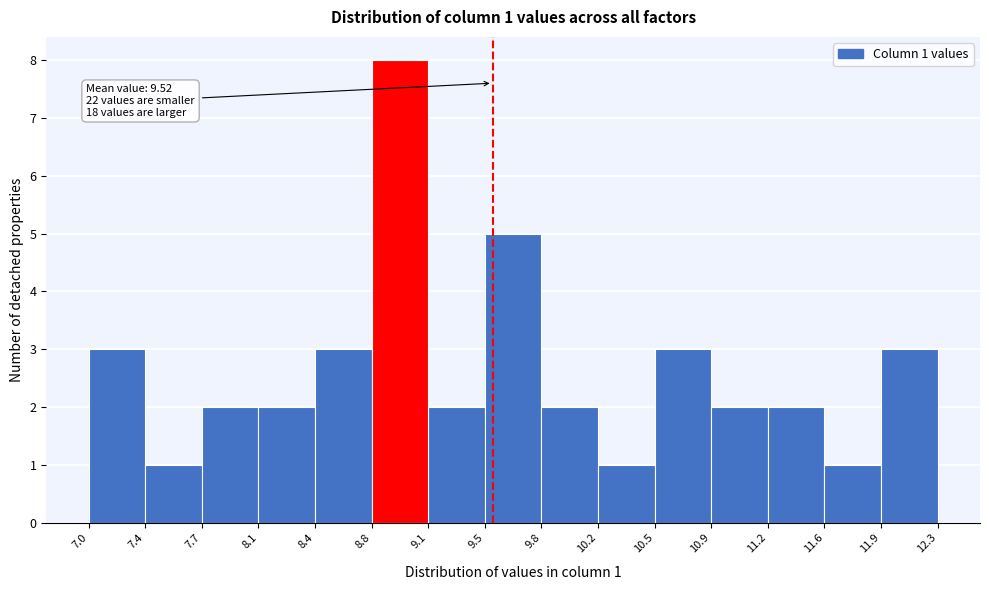

Over which range of the x-axis is the bar tallest?

8.8 to 9.1